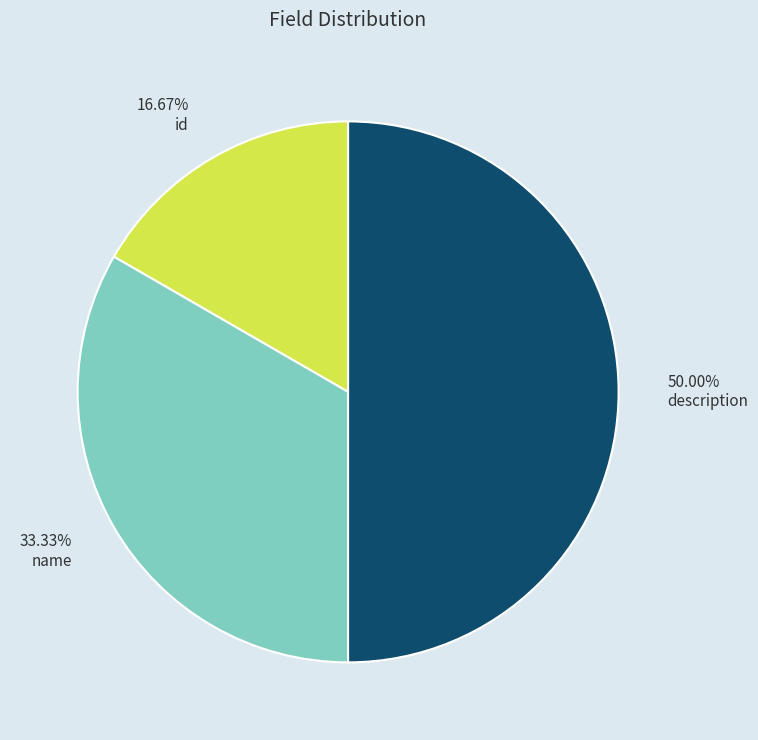

True or false: id accounts for 27% of the total.

False